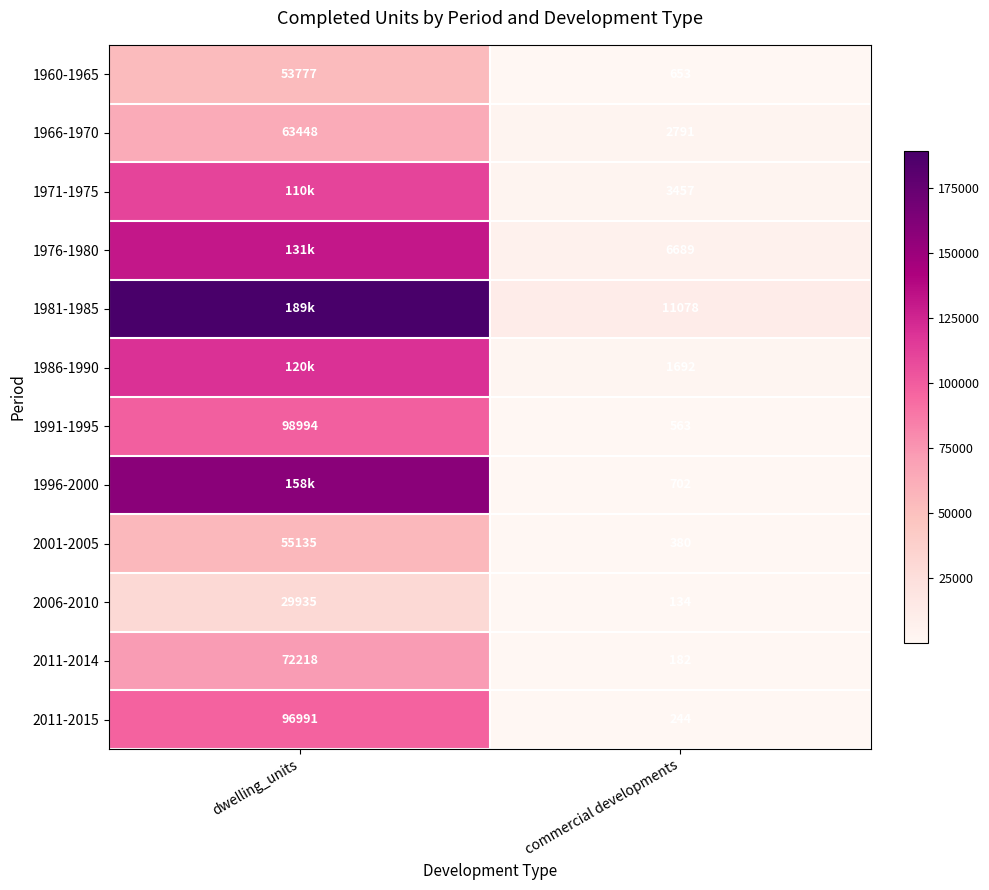

Between commercial developments and dwelling_units, which is larger?

dwelling_units